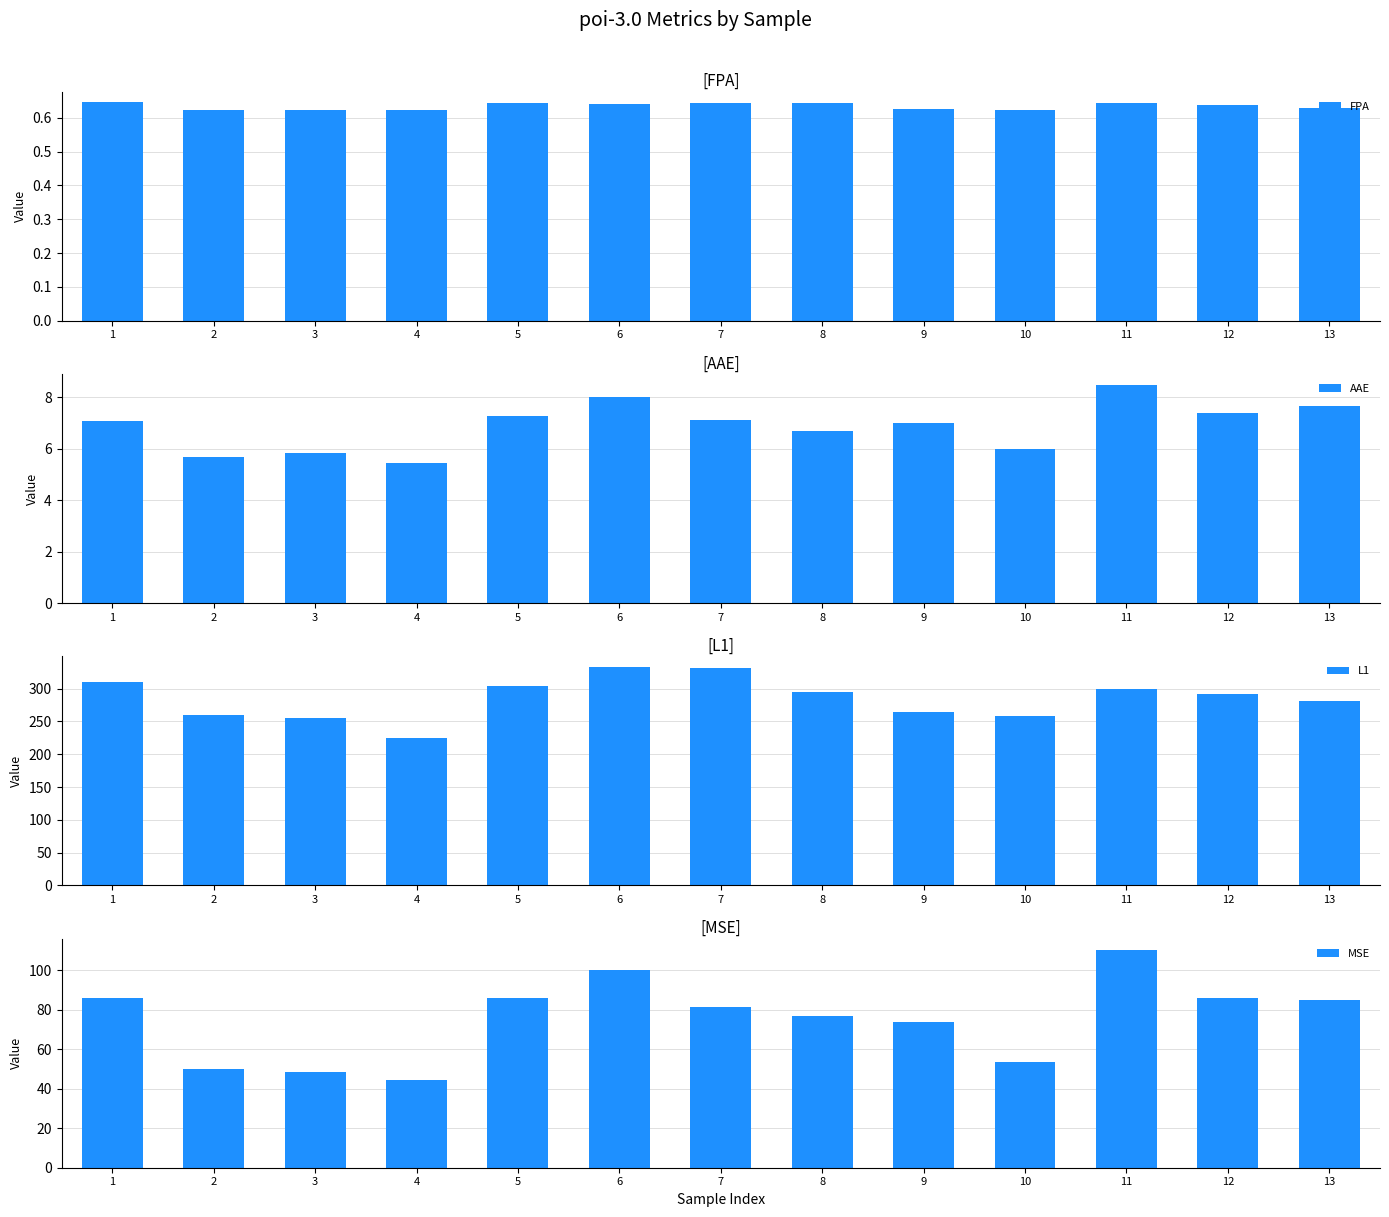

Reading left to right, list all the values displayed in this chart.

FPA: 0.6	0.6	0.6	0.6	0.6	0.6	0.6	0.6	0.6	0.6	0.6	0.6	0.6
AAE: 7.1	5.7	5.8	5.4	7.3	8.0	7.1	6.7	7.0	6.0	8.5	7.4	7.7
L1: 310.6	259.2	255.7	224.8	303.9	332.8	332.2	295.5	264.2	259.1	299.3	292.4	281.1
MSE: 86.0	49.9	48.3	44.6	85.8	100.4	81.6	77.1	73.9	53.4	110.6	86.1	84.8